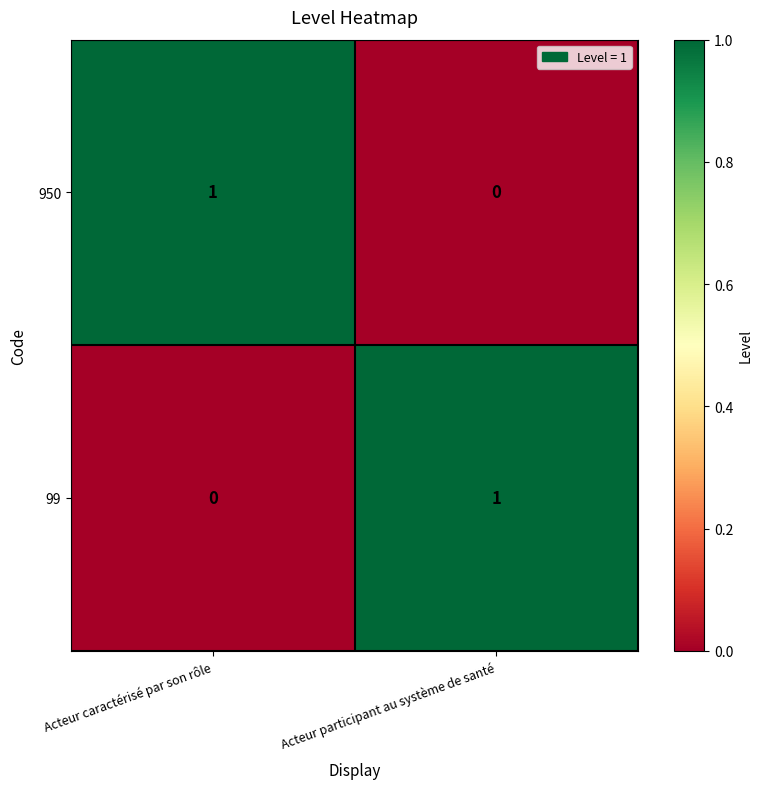

Where is 950 nearest to the value 0?

Acteur participant au système de santé